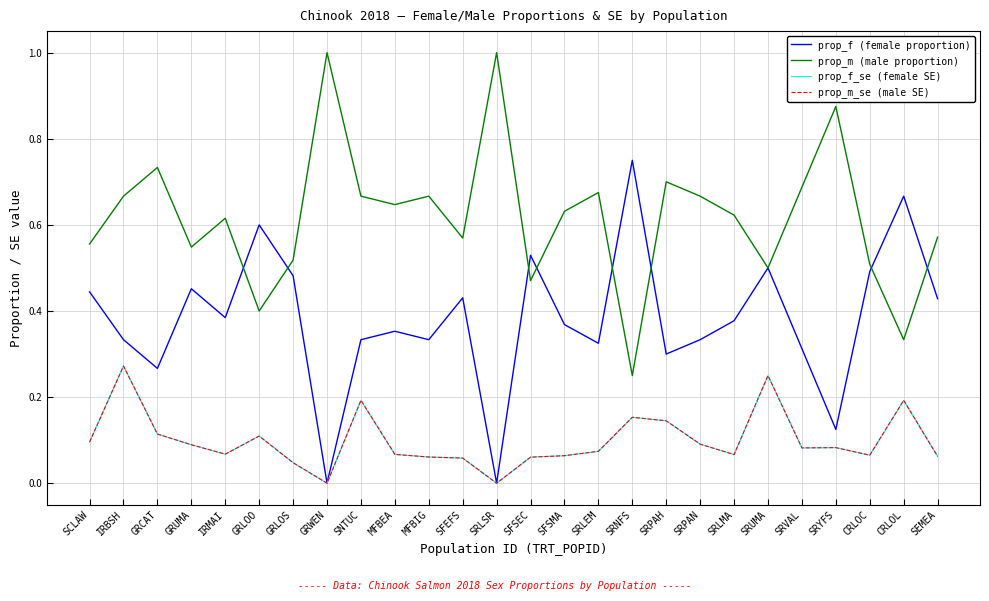

Does the chart have visible grid lines?

Yes